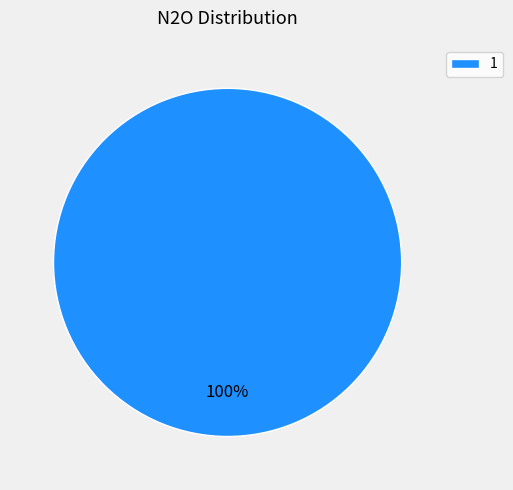

How many slices are in this pie chart?

1